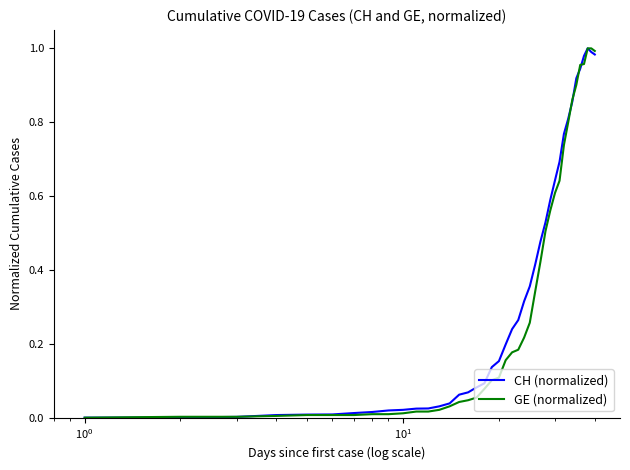

What are all the series names shown in the legend?

CH (normalized), GE (normalized)